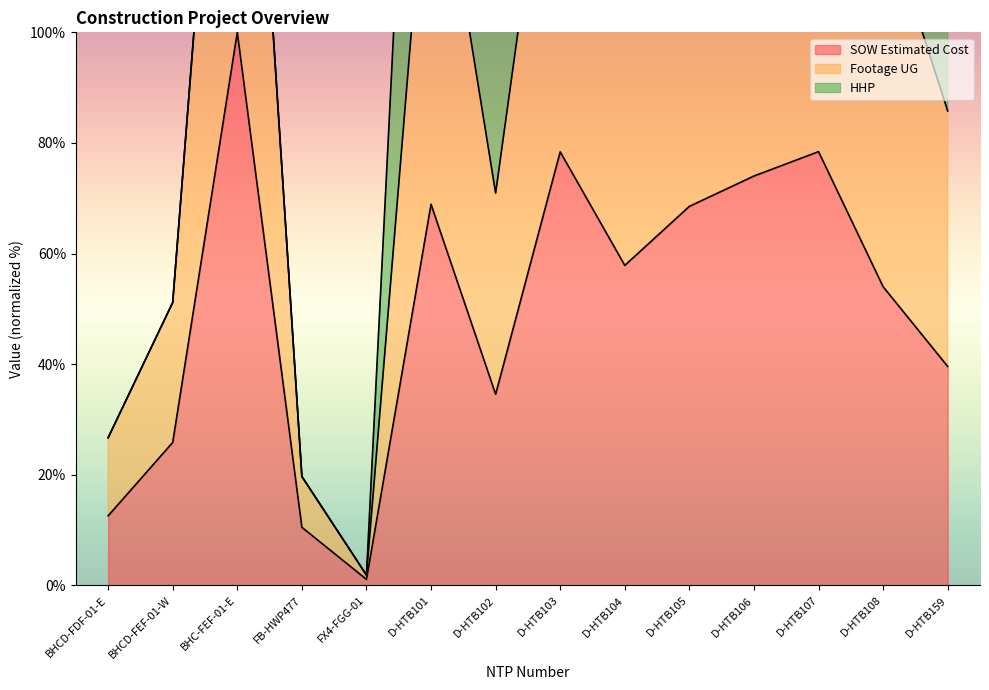

Which category has the highest value in the SOW Estimated Cost series?

BHC-FEF-01-E